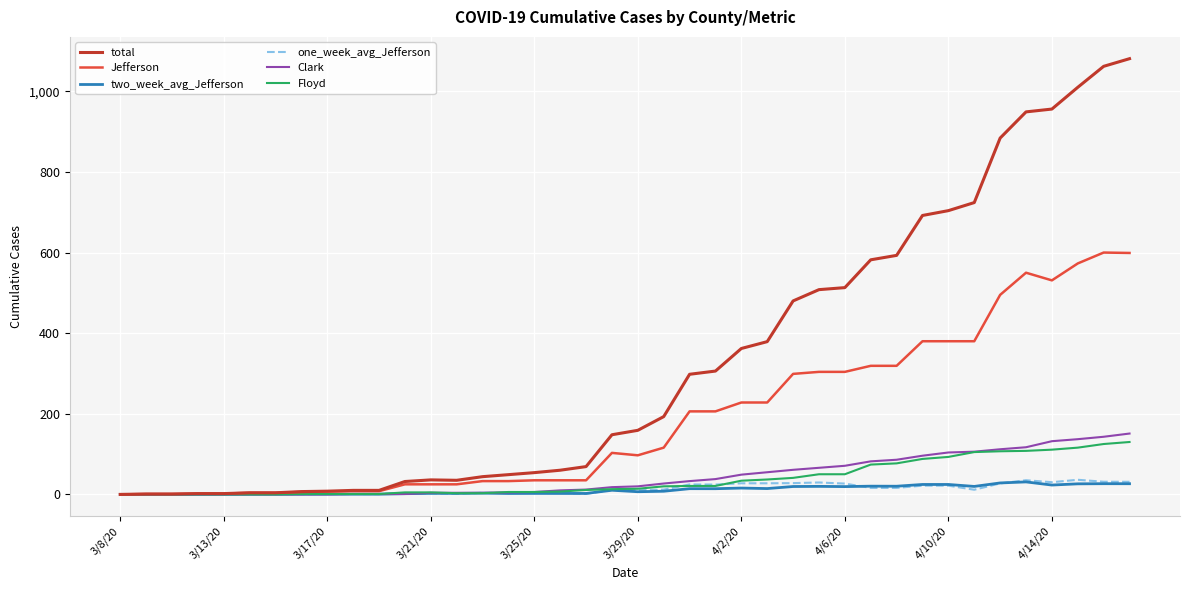

Which series has the largest total across all categories?

total